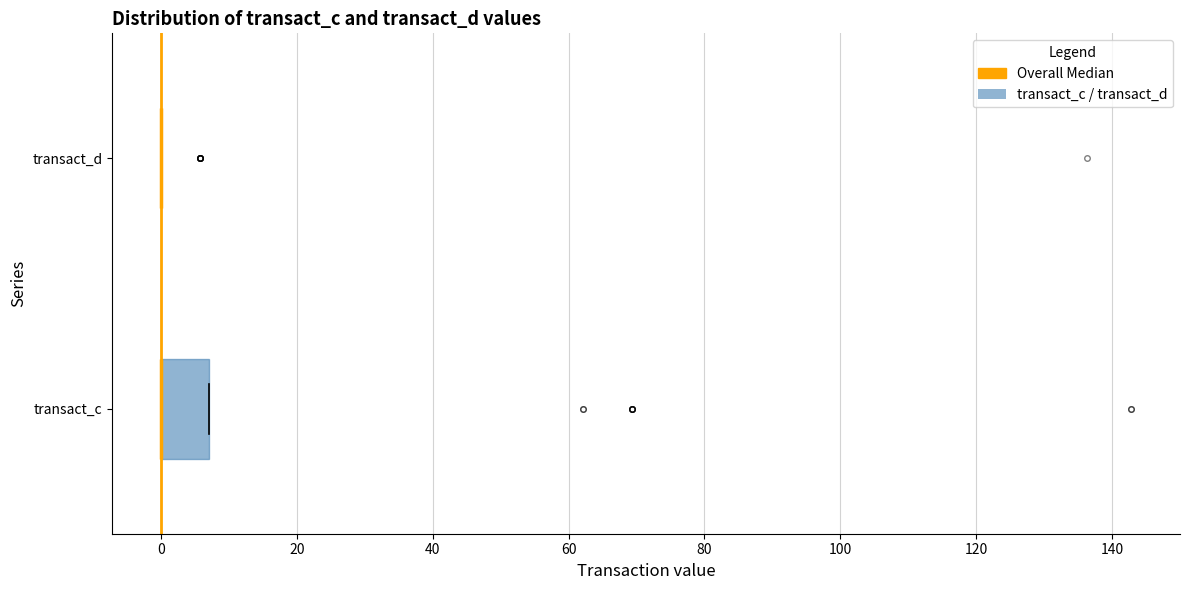

Which box is the widest, from its left edge to its right edge?

transact_c